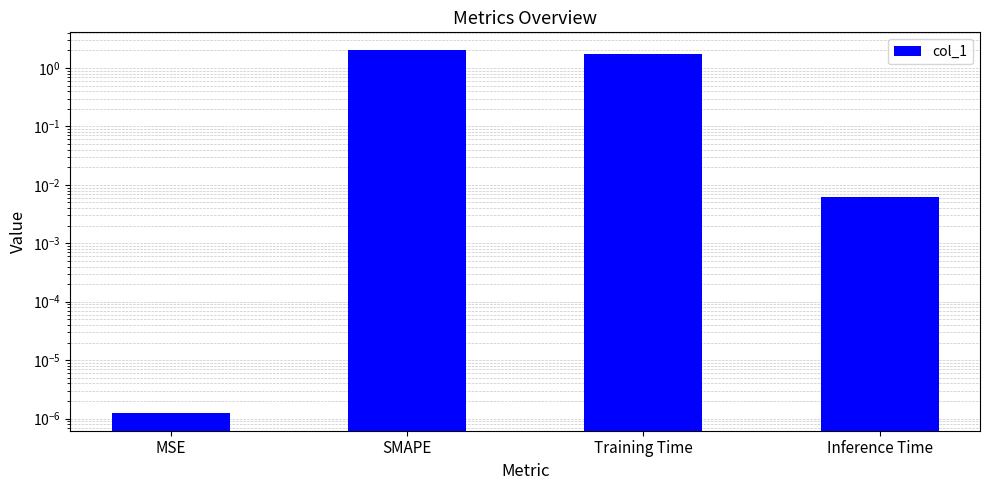

The value at Inference Time is 0.0. True or false?

True